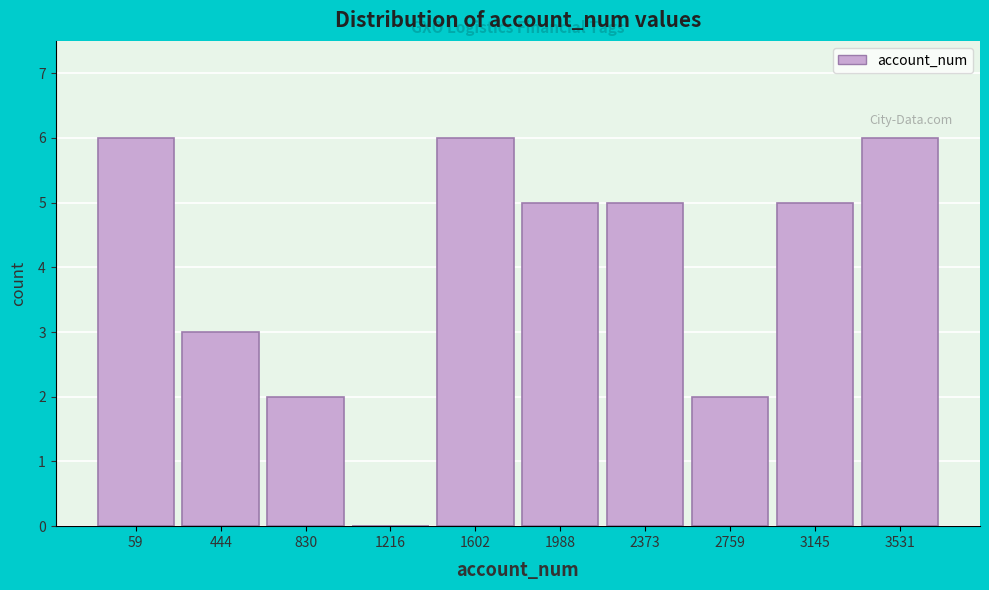

Reading left to right, transcribe all the data shown in this chart.

59=6	444=3	830=2	1216=0	1602=6	1988=5	2373=5	2759=2	3145=5	3531=6